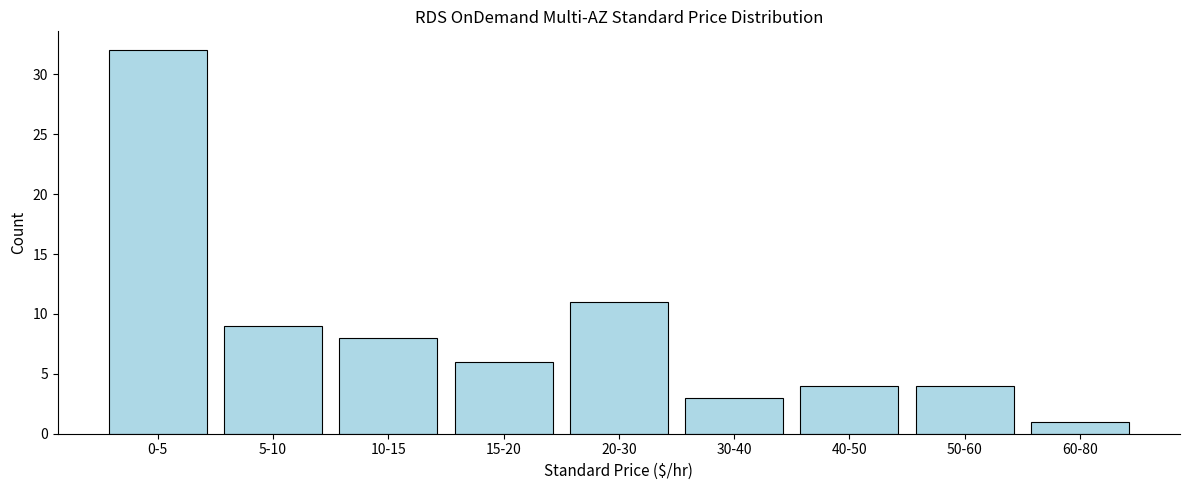

Reading right to left, transcribe all the data shown in this chart.

60-80=1	50-60=4	40-50=4	30-40=3	20-30=11	15-20=6	10-15=8	5-10=9	0-5=32